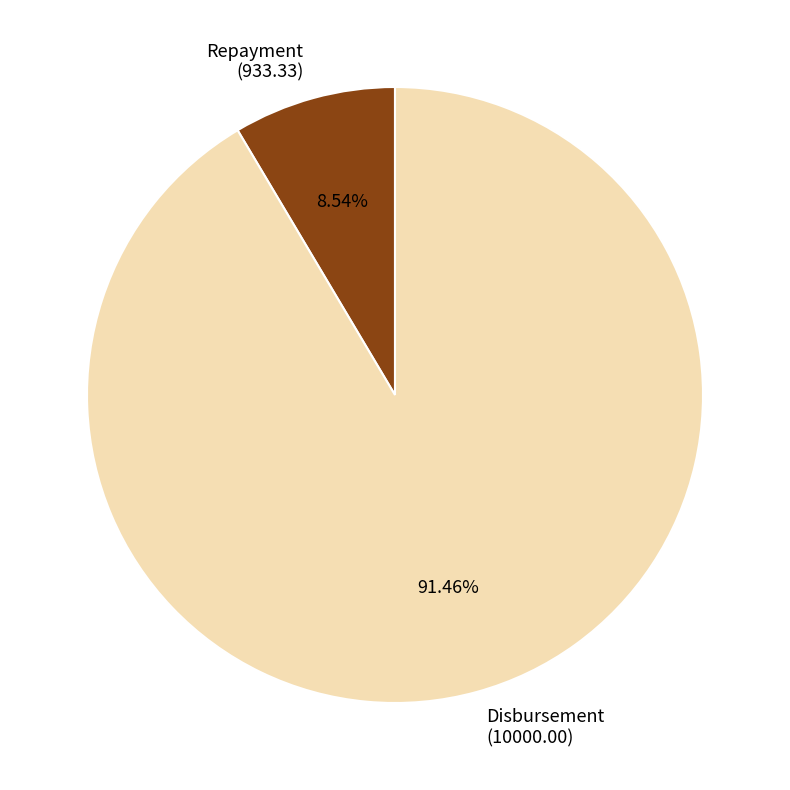

Which slice is the smallest?

Repayment (933.33)